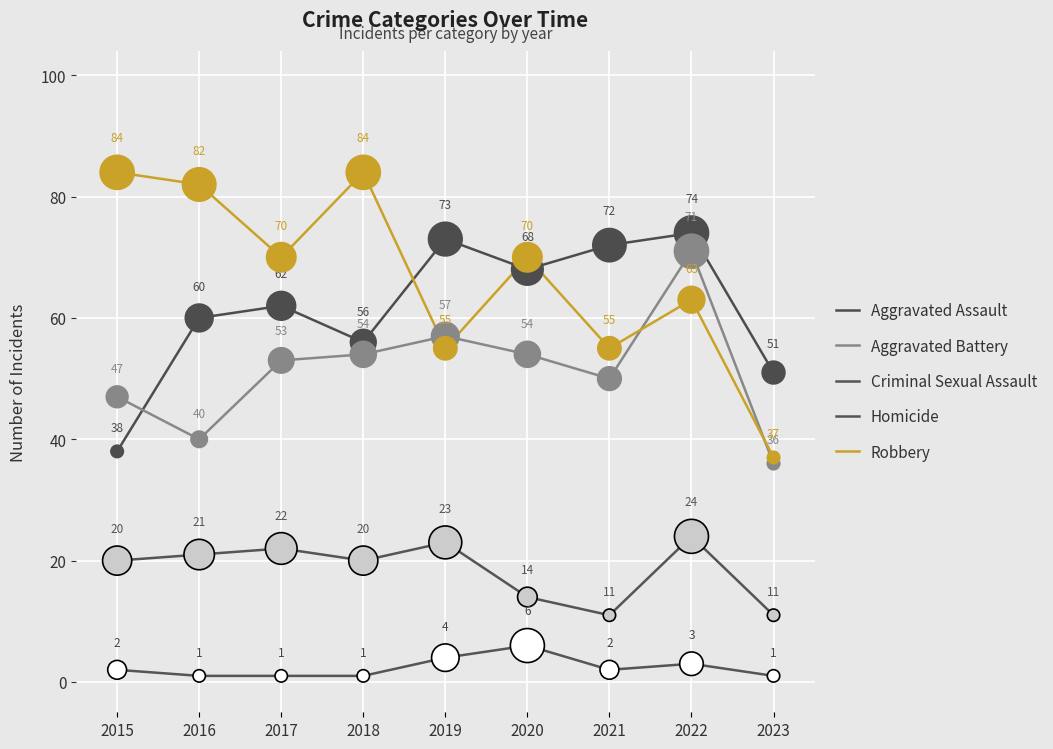

Is the value of Criminal Sexual Assault at 2015 greater than the value of Aggravated Assault at 2021?

No